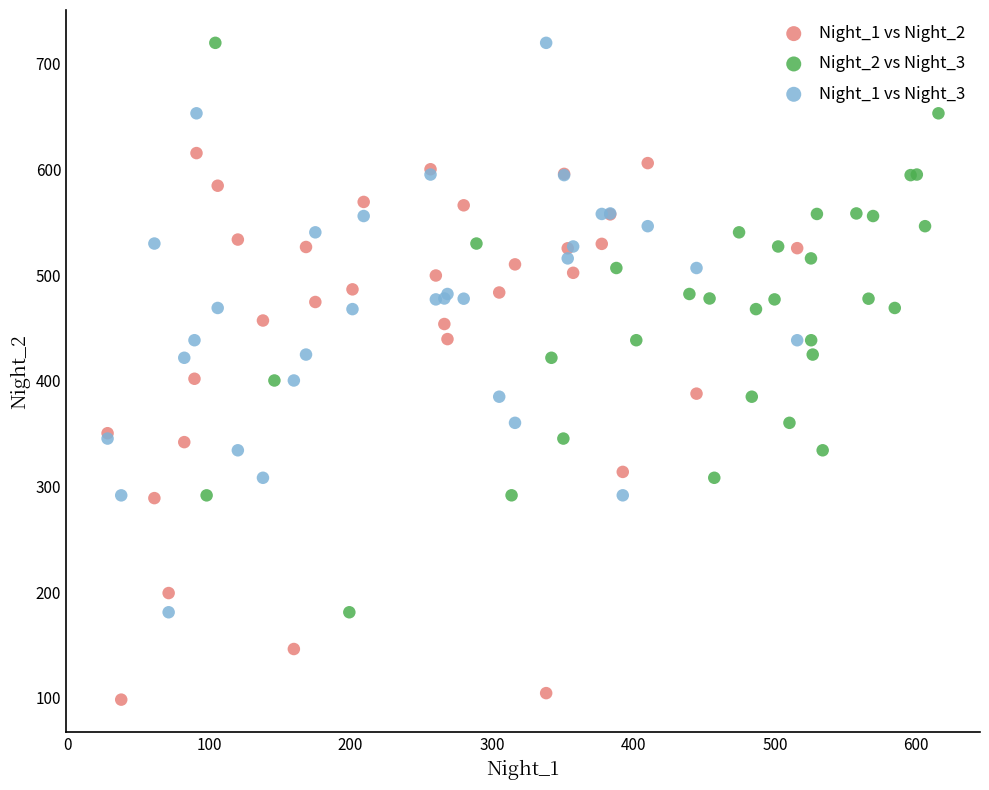

Which series contains the lowest Y value?

Night_1 vs Night_2